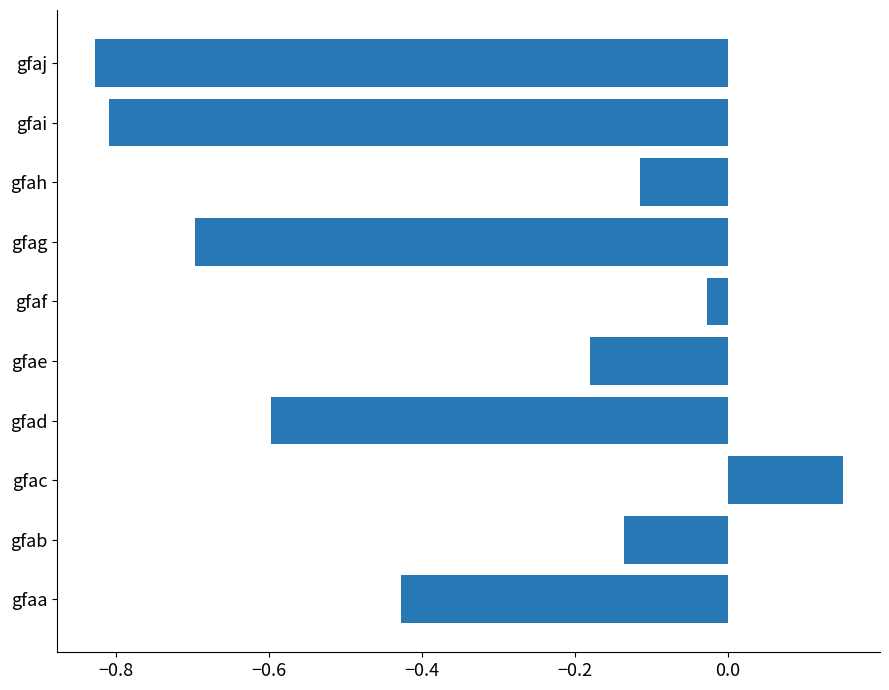

Which has a higher value, gfaj or gfaf?

gfaf